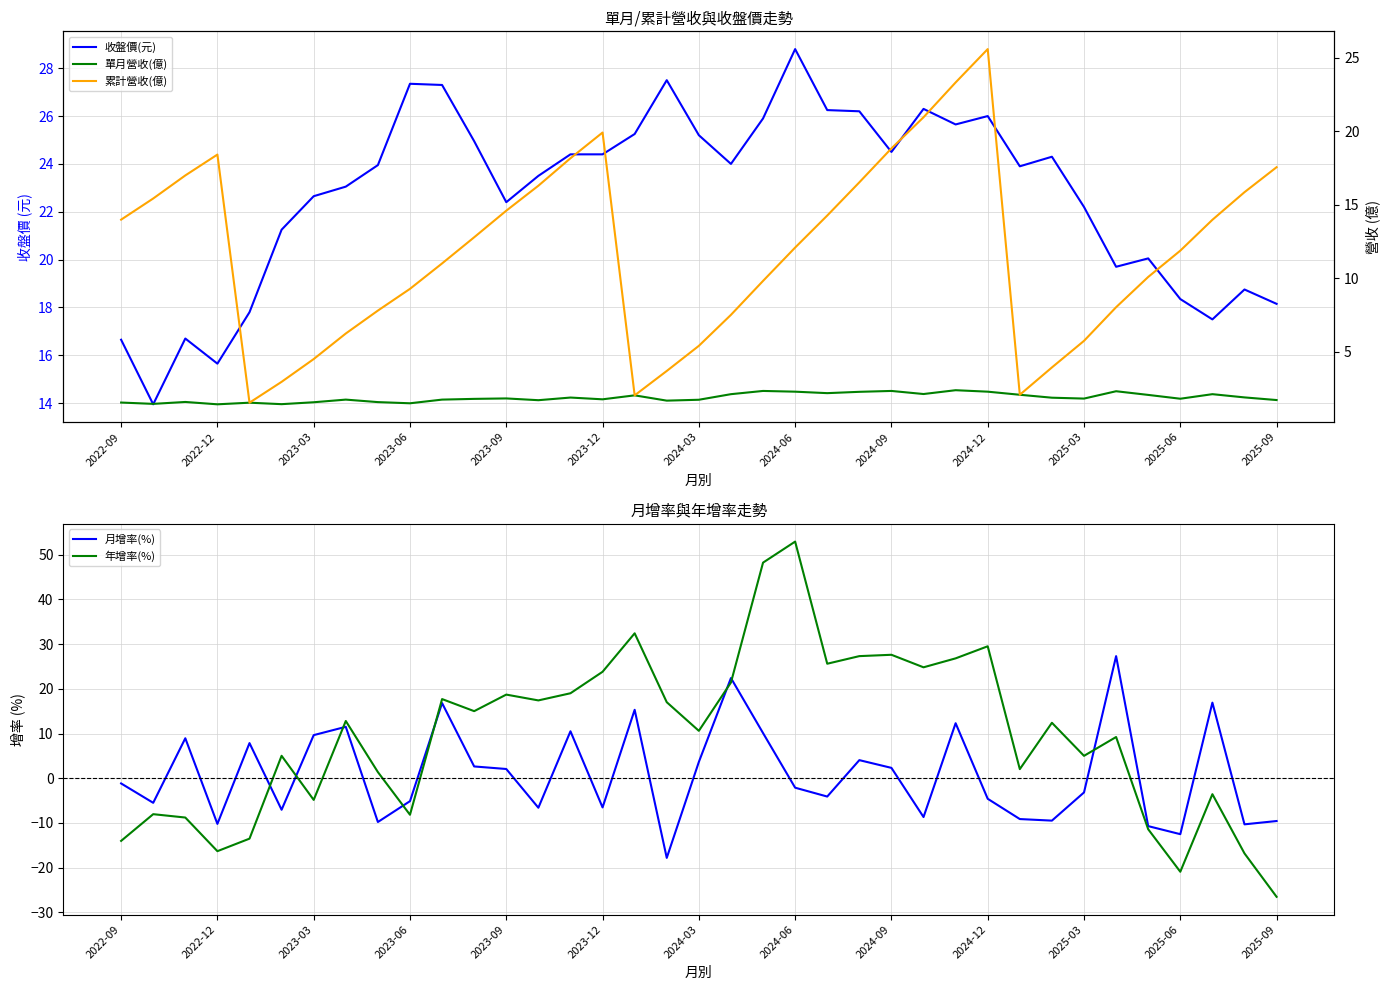

How many data points in 累計營收(億) are less than 12?

18